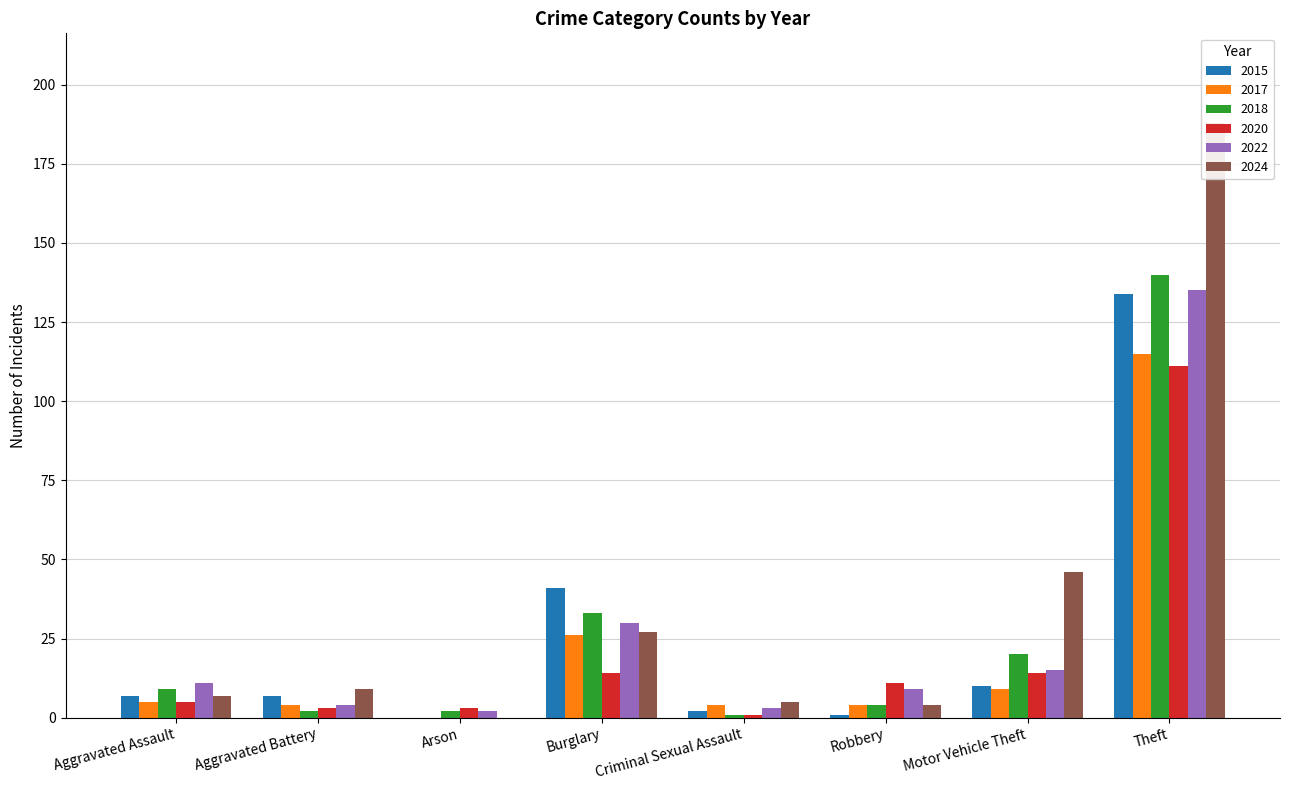

How many values in 2024 are above zero?

7